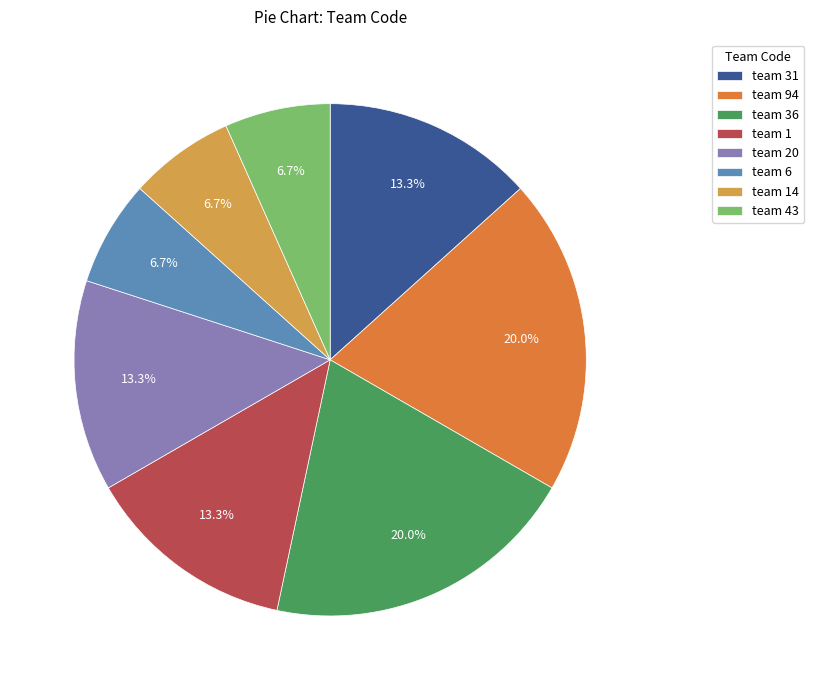

Count the number of slices in the pie.

8